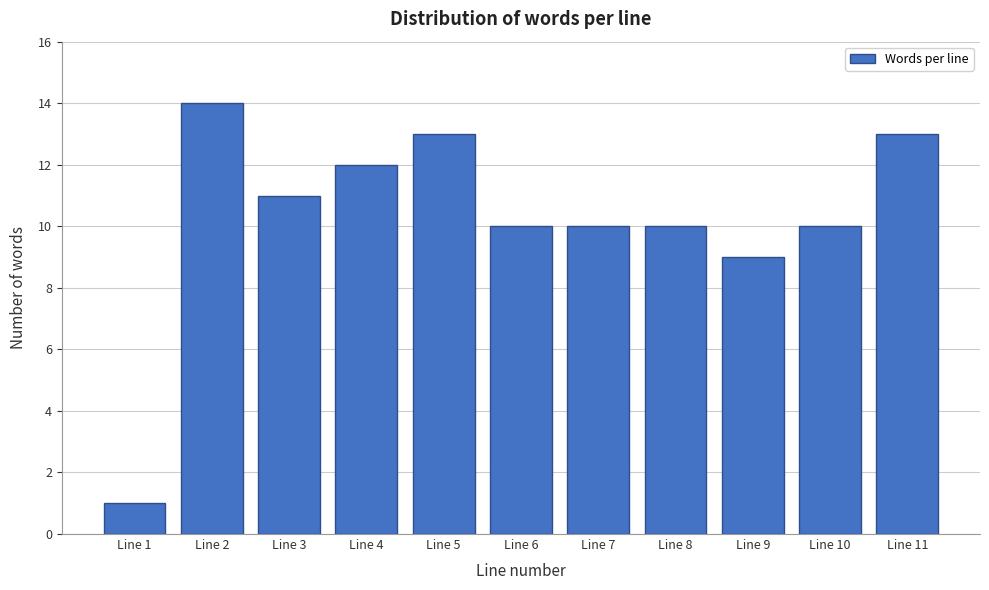

Reading left to right, transcribe all the data shown in this chart.

1	14	11	12	13	10	10	10	9	10	13